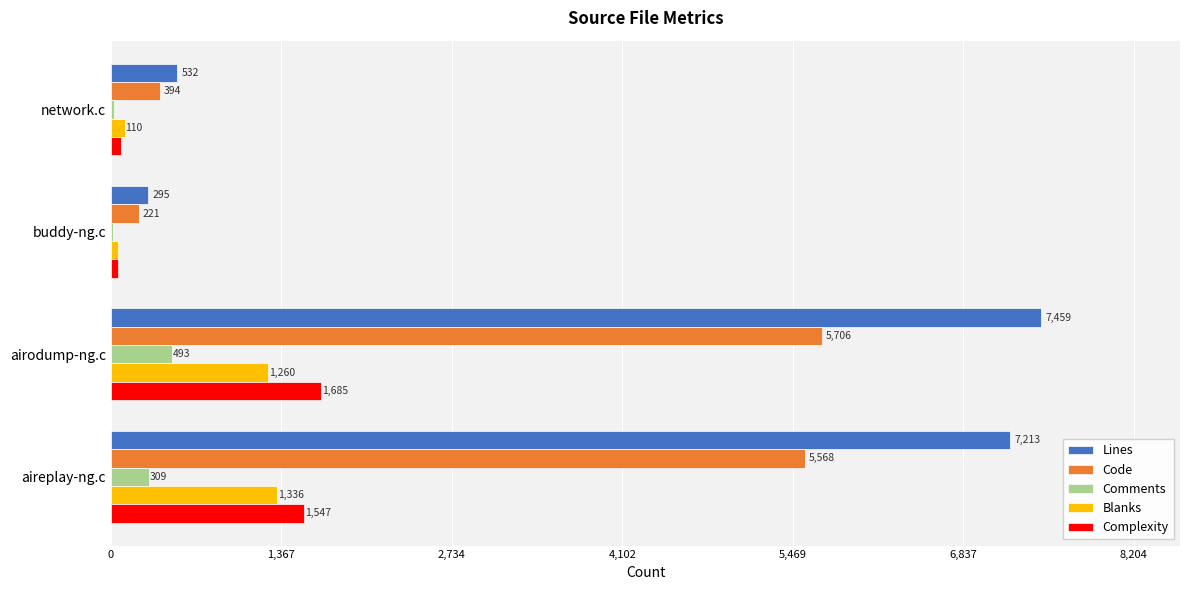

At which category is the sum across all series the highest?

airodump-ng.c